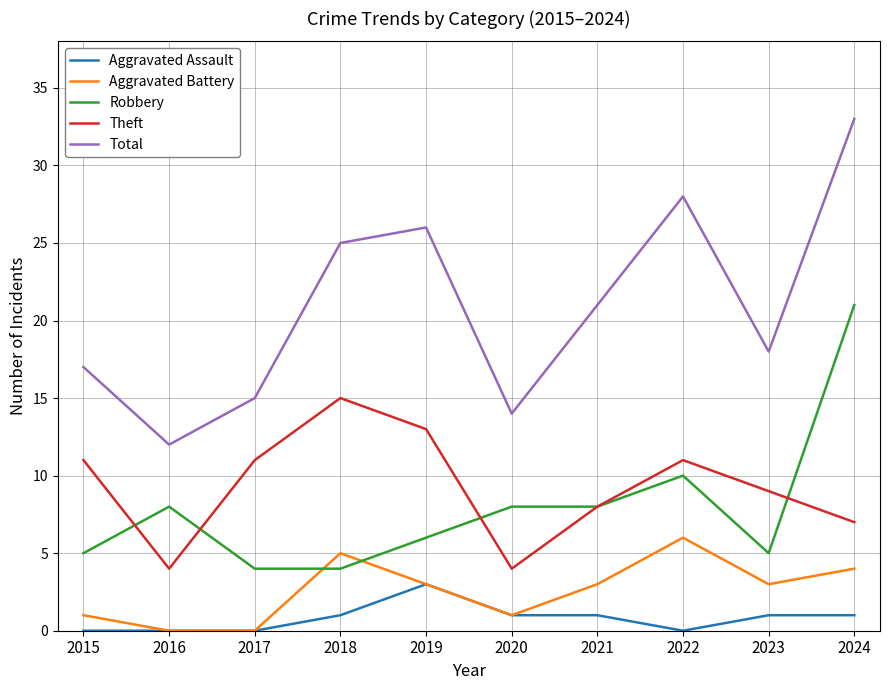

Which category has the highest value across all series?

2024